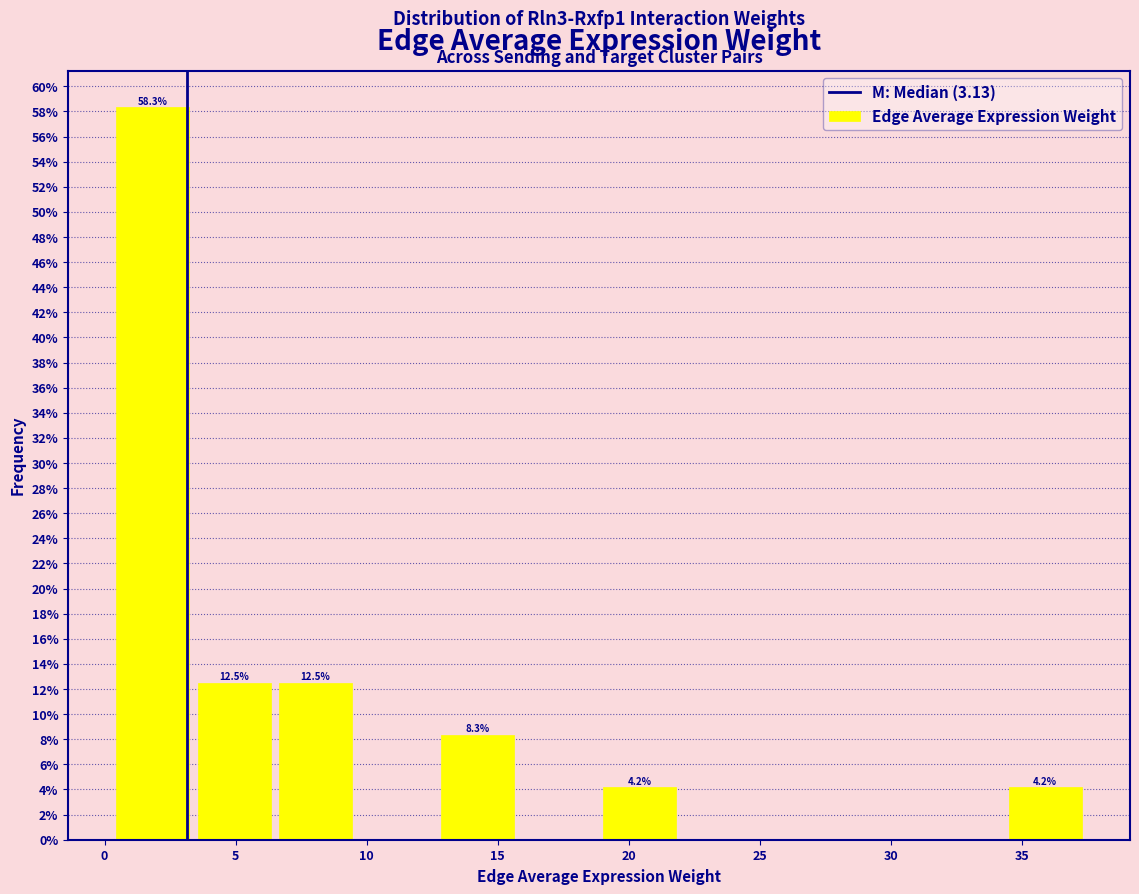

Which range on the x-axis has the tallest bar?

0.5 to 3.5